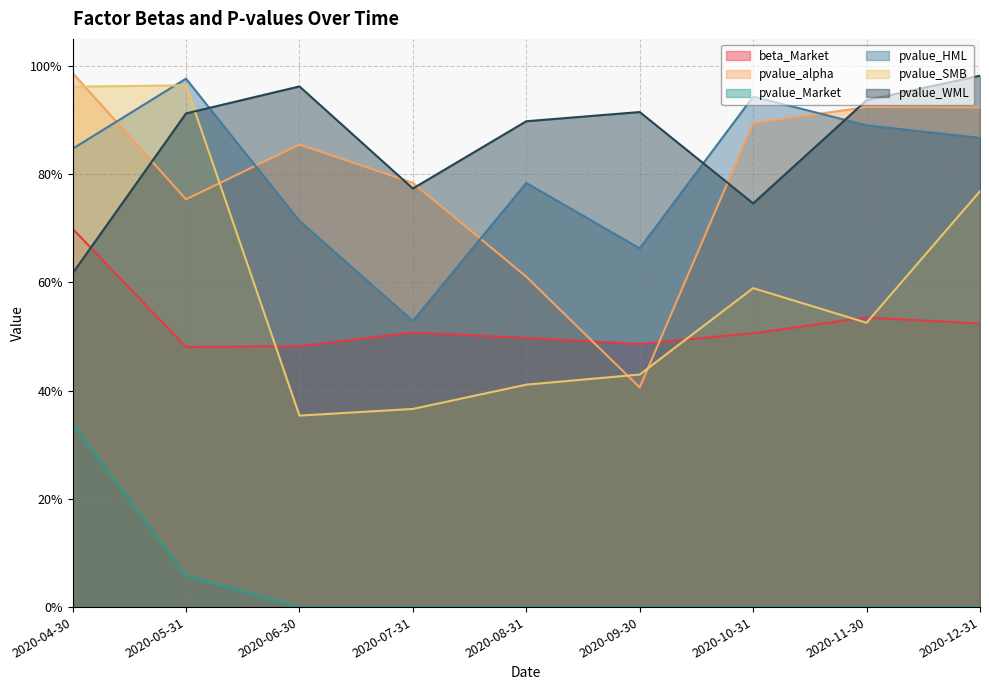

Count the number of data series in this chart.

6